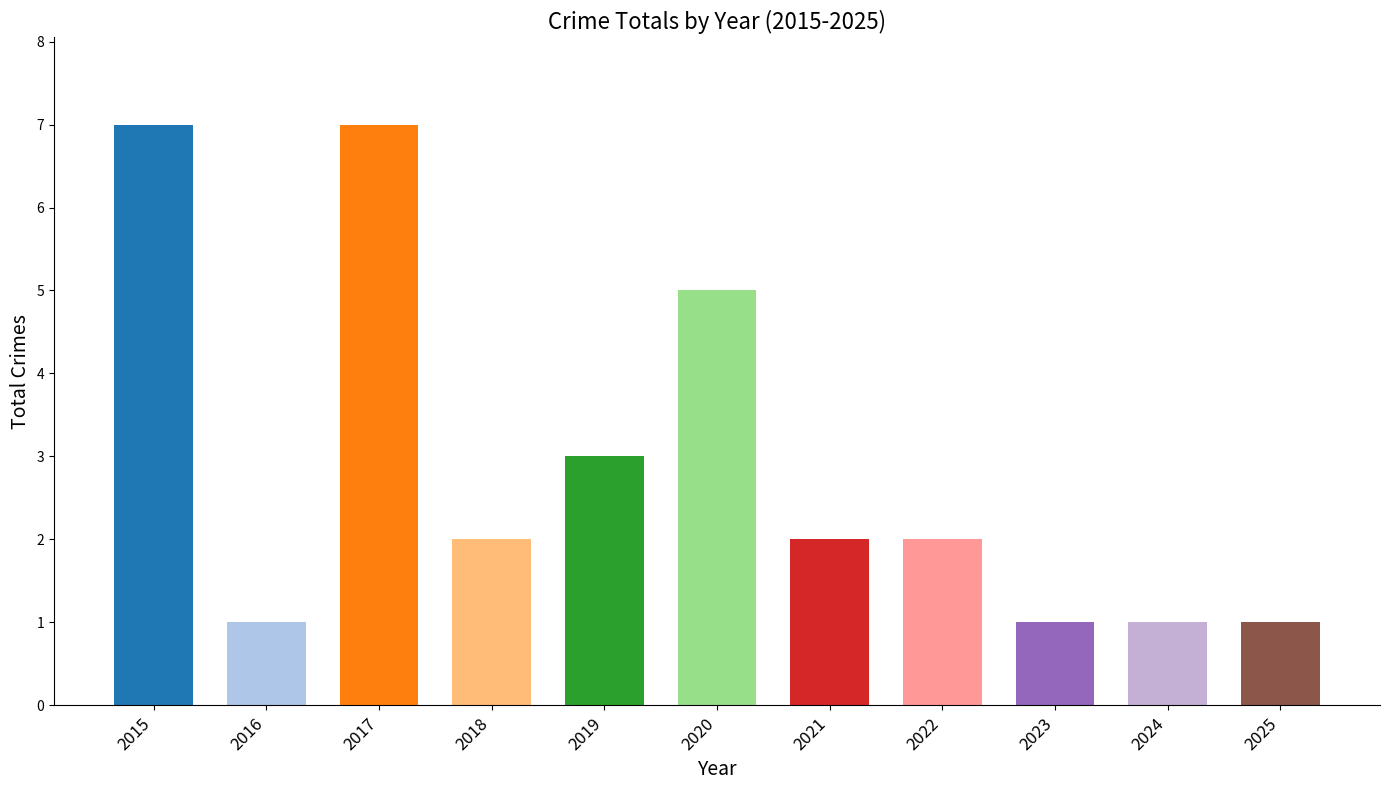

Reading left to right, list all the values displayed in this chart.

2015=7	2016=1	2017=7	2018=2	2019=3	2020=5	2021=2	2022=2	2023=1	2024=1	2025=1